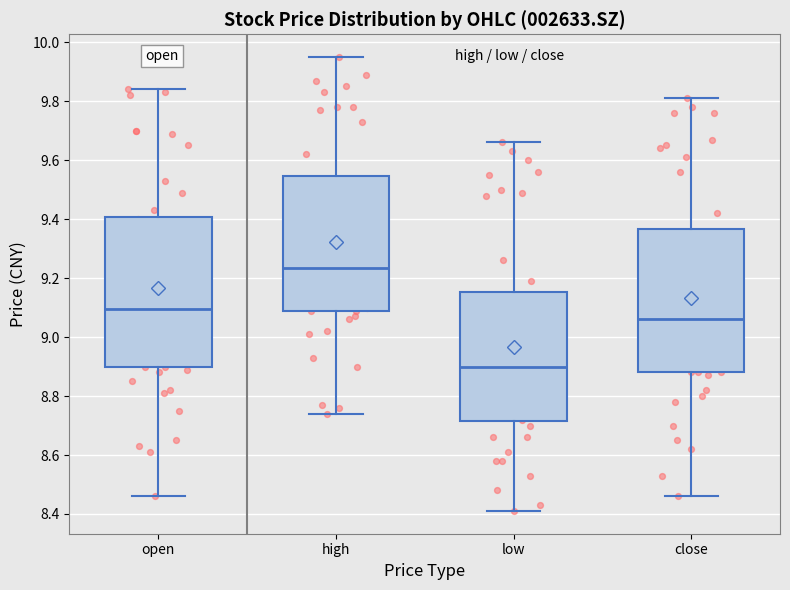

Which box is the tallest, from its lower edge to its upper edge?

open